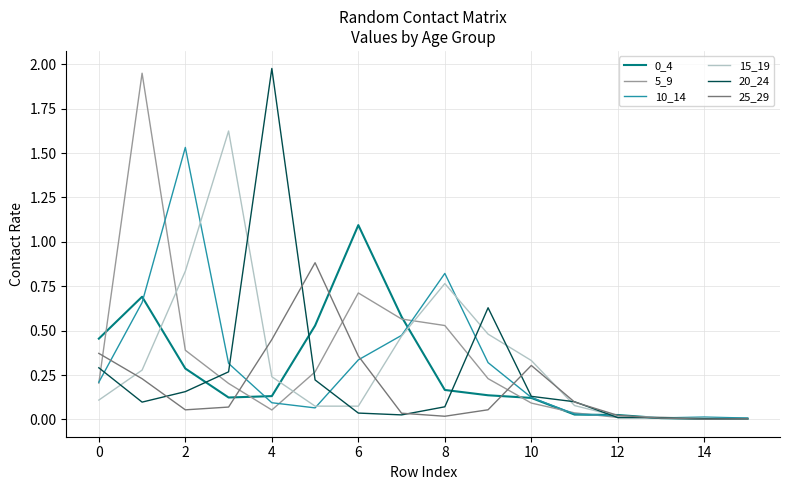

What is the maximum value for 25_29?

0.9